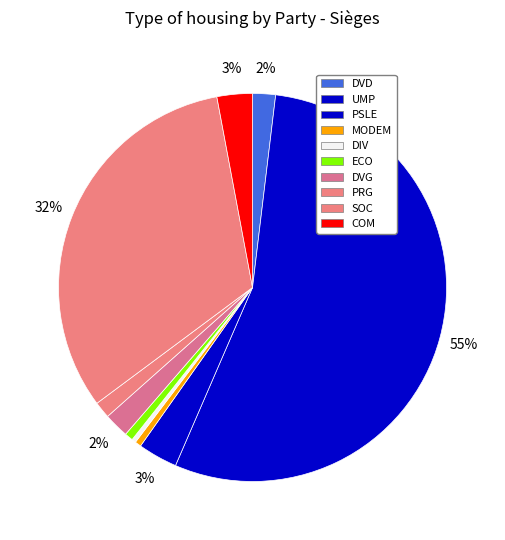

What is the majority slice?

UMP